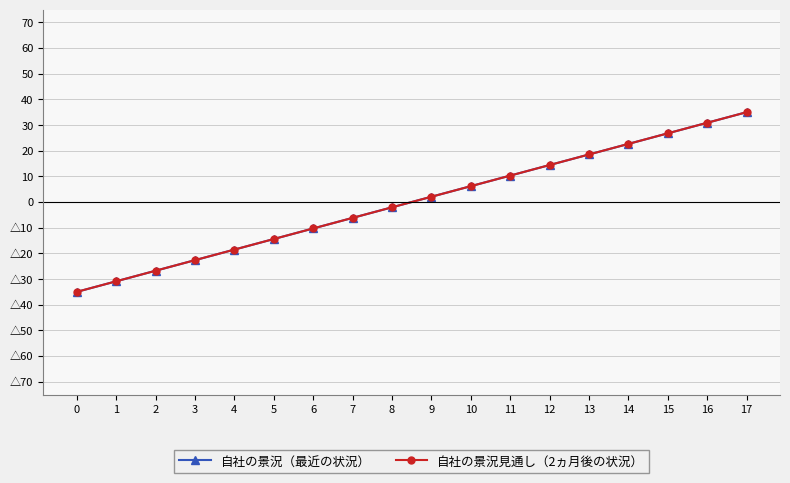

At which category does the chart reach its peak across all series?

17